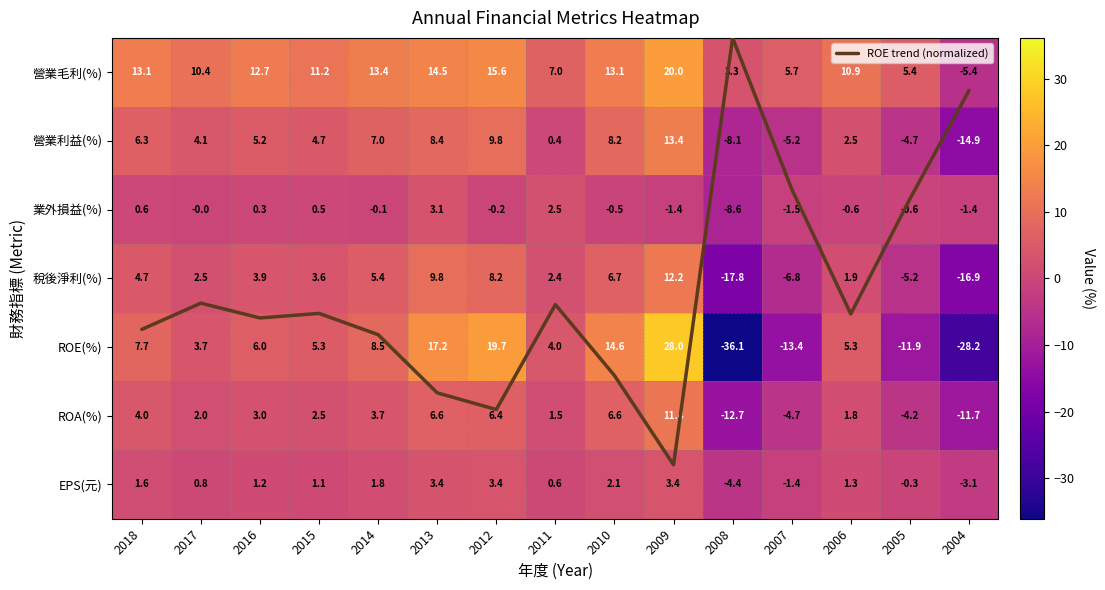

Where is 營業利益(%) nearest to the value 0?

2011